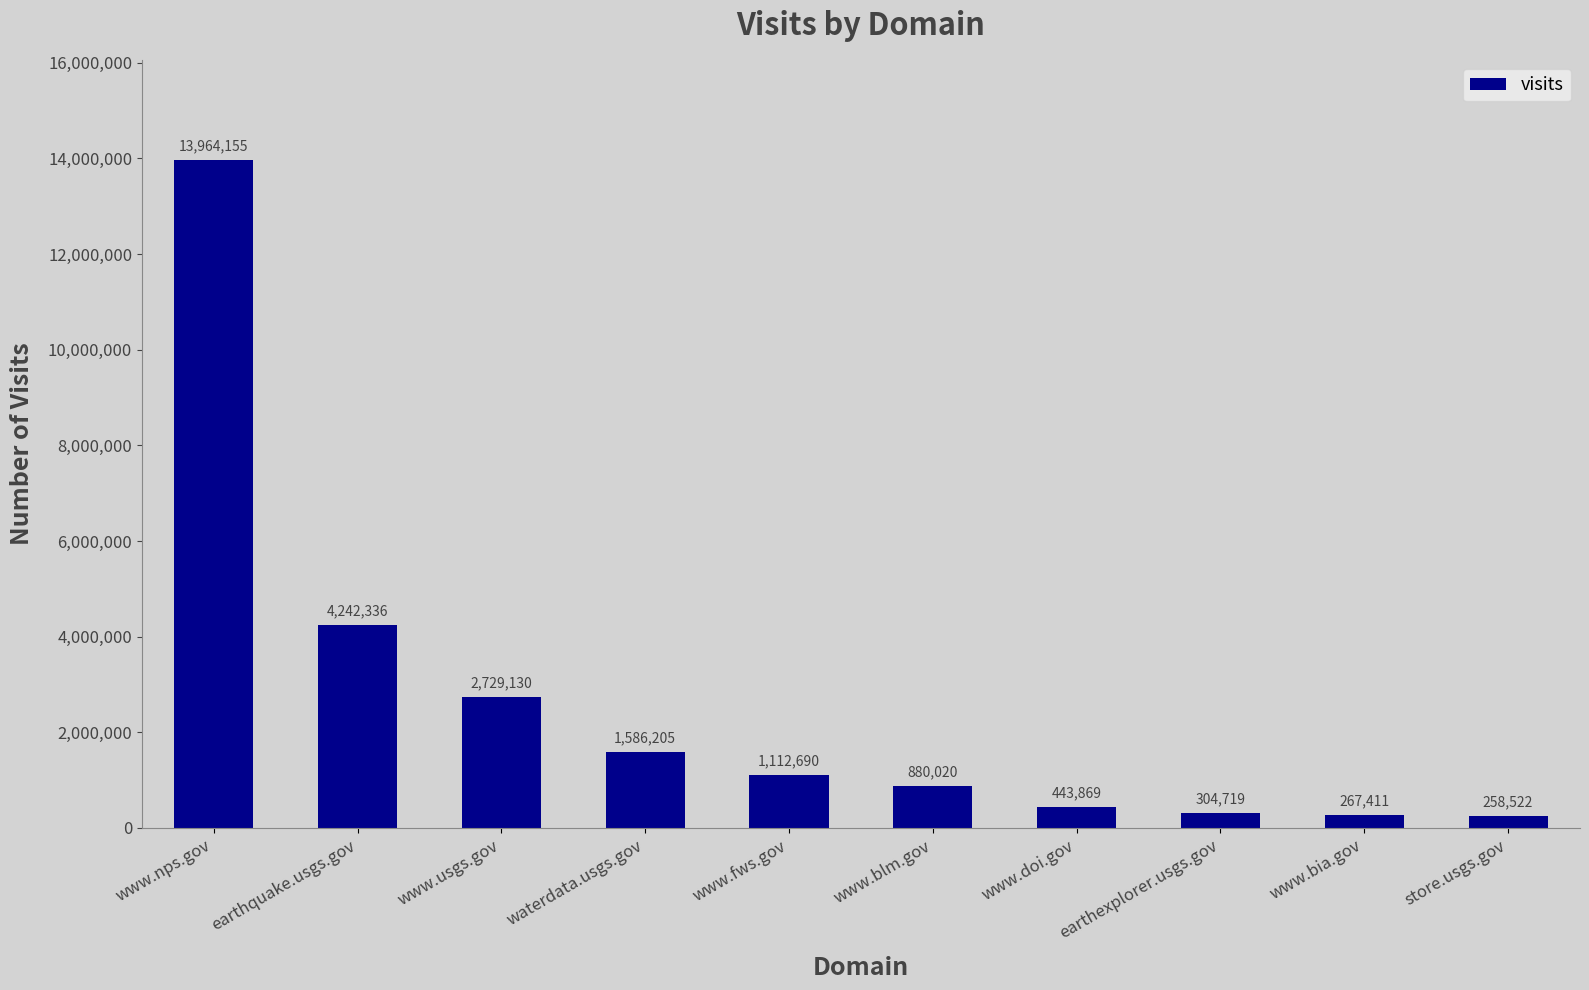

Does the chart contain stacked bars?

No